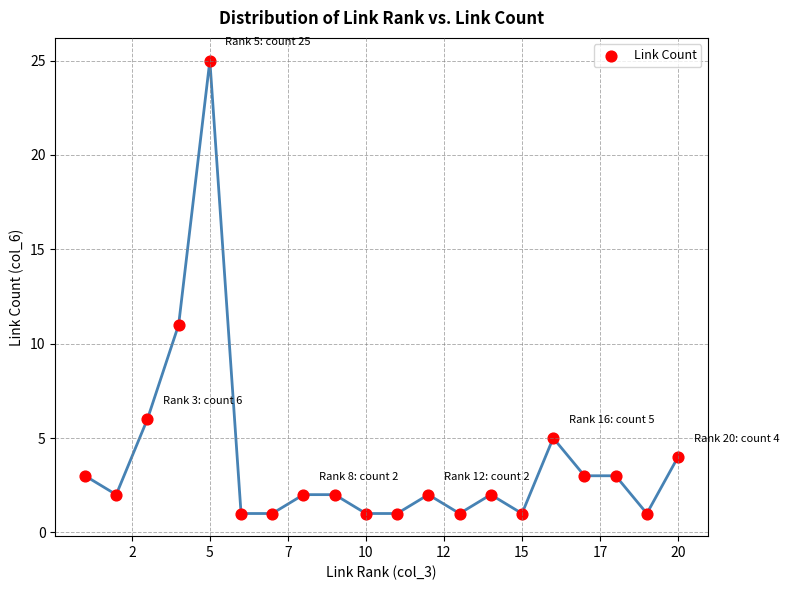

What Y value in the scatter plot is closest to 13?

11